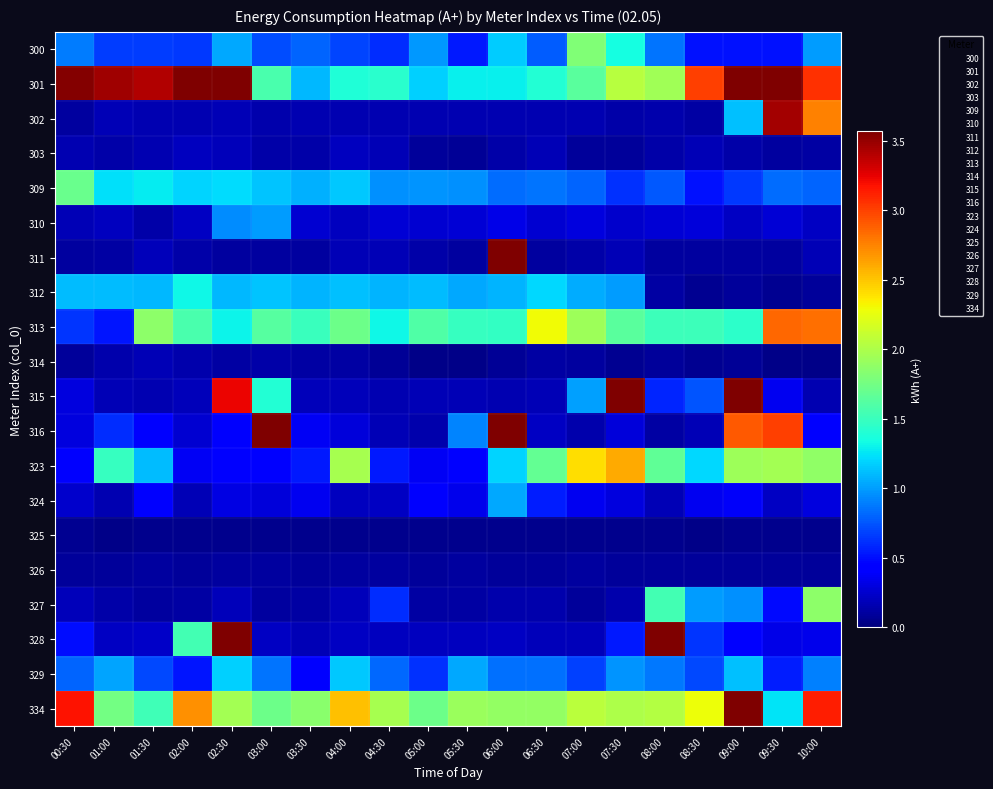

Rank the categories by 309 value from highest to lowest.

00:30, 01:30, 01:00, 02:30, 02:00, 04:00, 03:00, 03:30, 05:00, 05:30, 04:30, 06:30, 06:00, 09:30, 10:00, 07:00, 08:00, 09:00, 07:30, 08:30